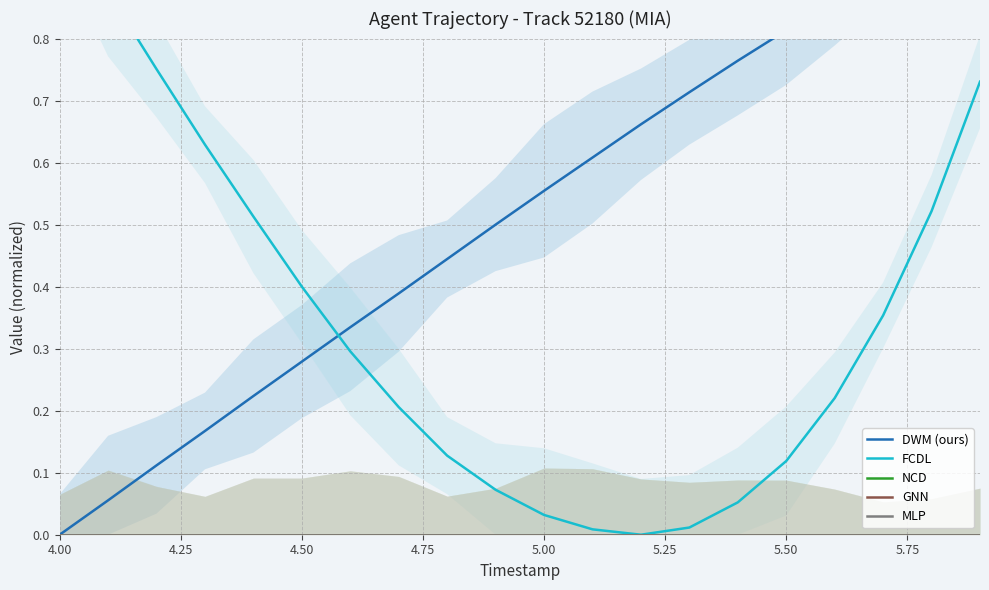

At 4.25, list the series in order from largest to smallest.

FCDL, DWM (ours), NCD, GNN, MLP